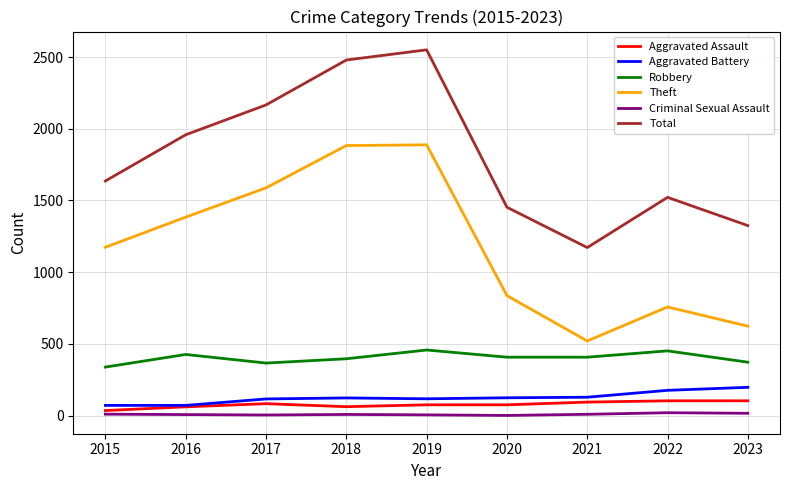

True or false: Theft and Aggravated Battery cross at least once.

False